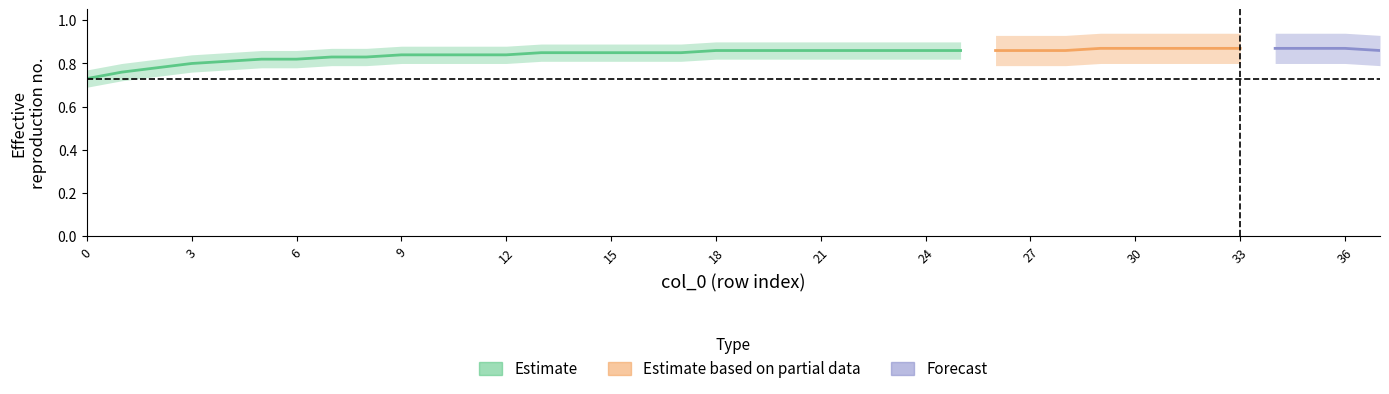

At how many categories does at least one series exceed 0?

38